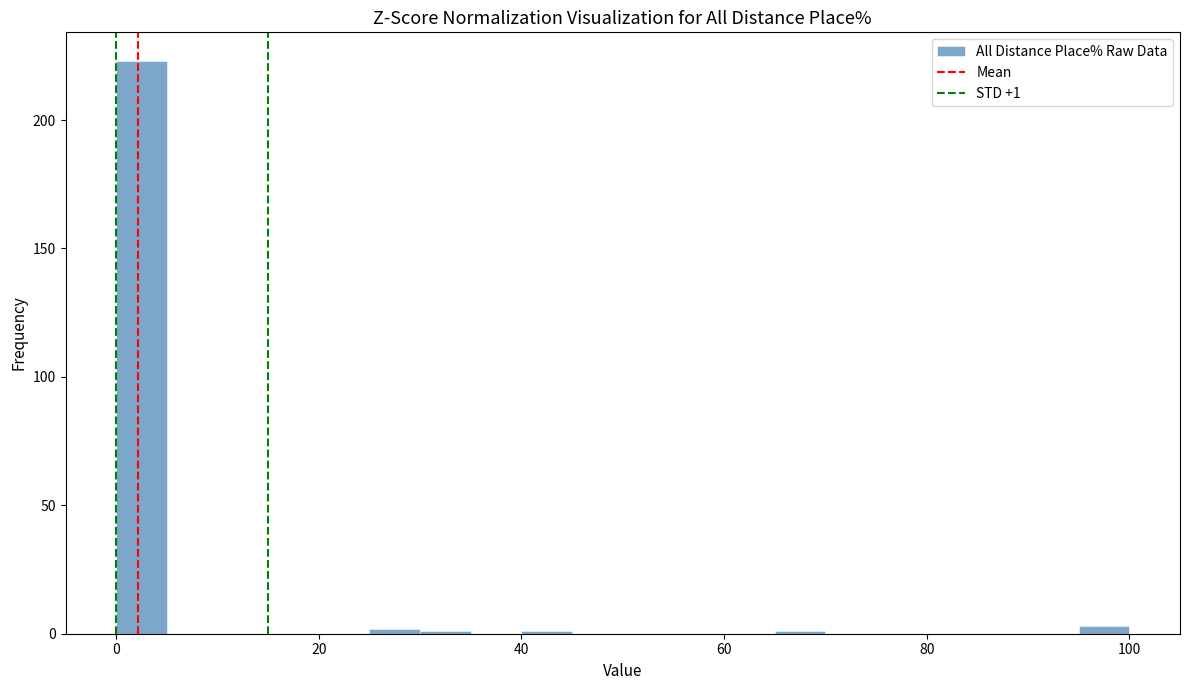

Around what value on the x-axis is the tallest bar? Give the approximate position of its centre, as read against the axis.

2